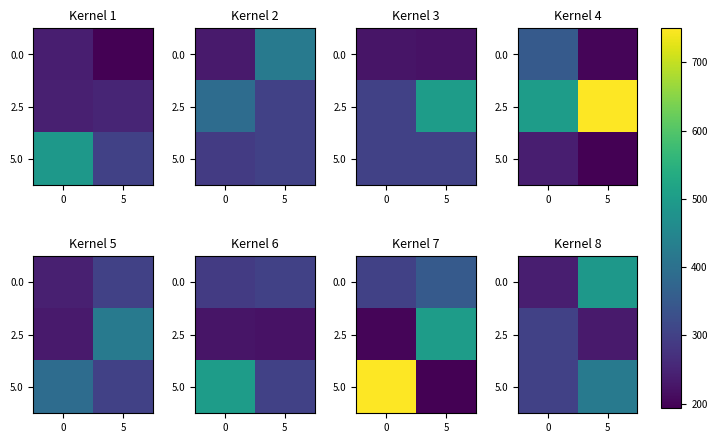

What is the total value across all series at 5?

1144